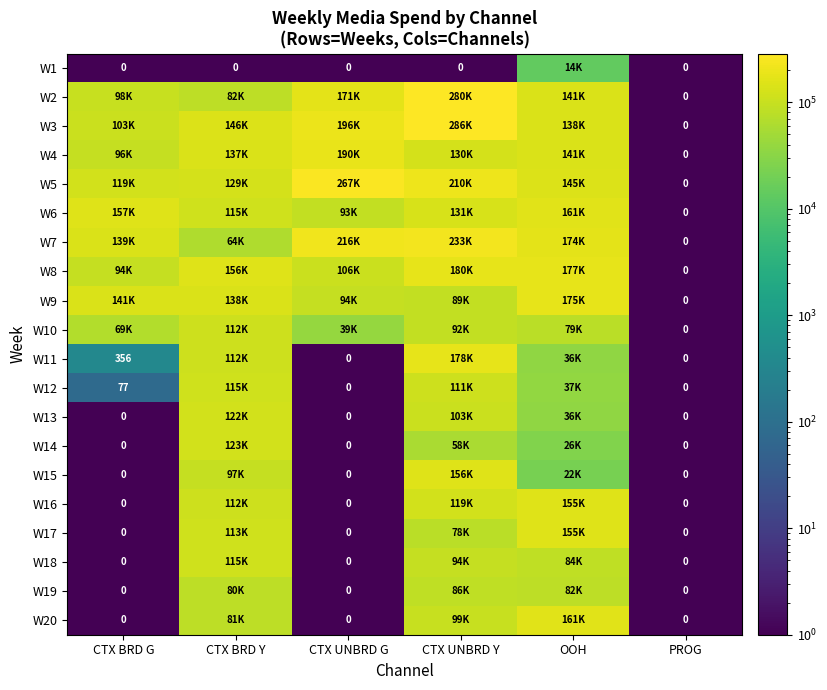

Is it true that W2 equals 222998.5 at CTX UNBRD G?

False